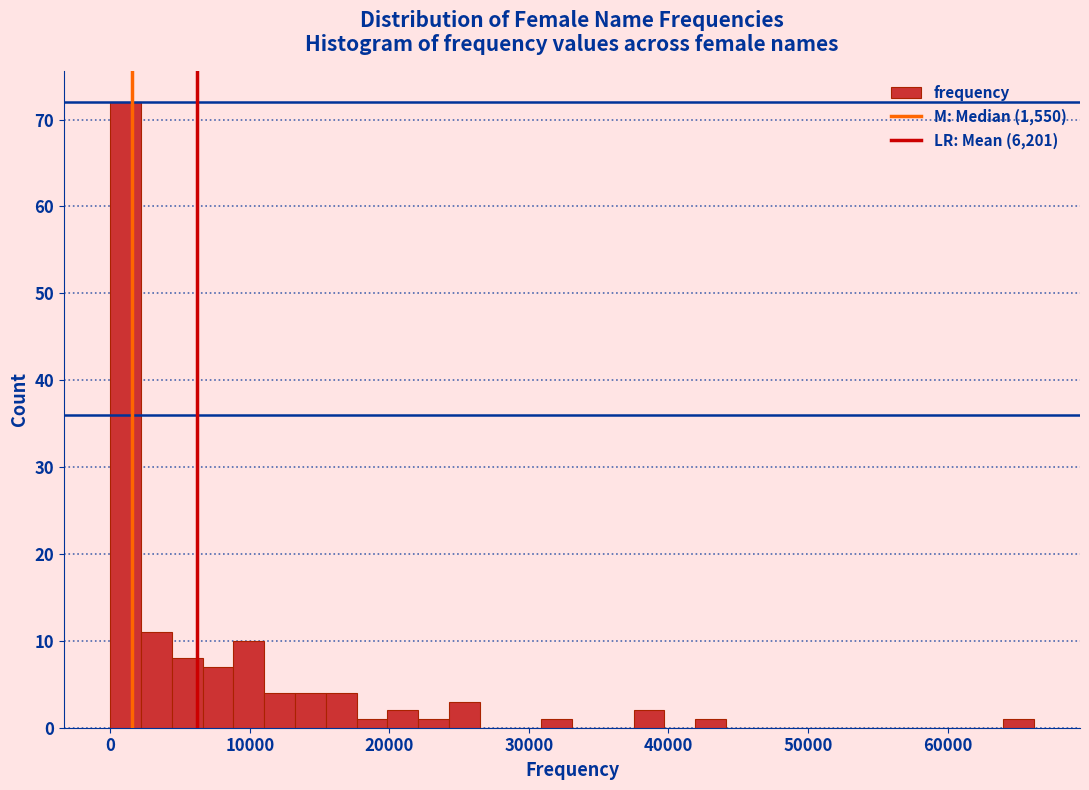

Read against the x-axis, roughly where is the centre of the tallest bar?

1000